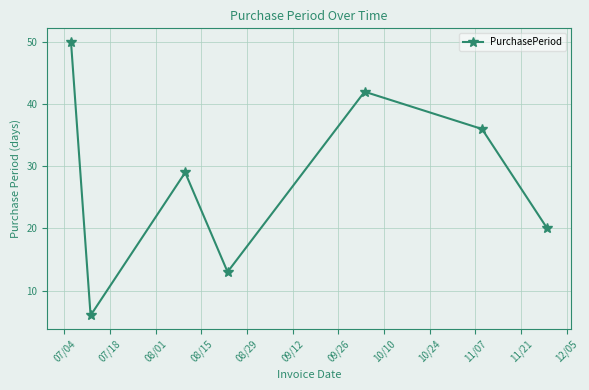

How many interior local valleys (lower than both neighbors) does the data have?

2